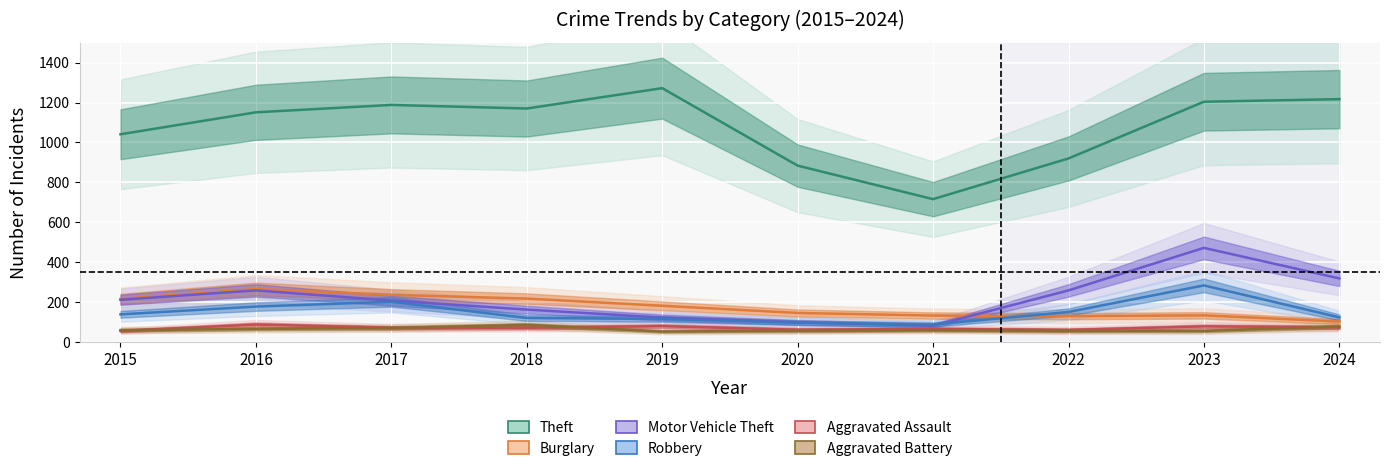

Is it true that Aggravated Assault equals 72 at 2017?

True